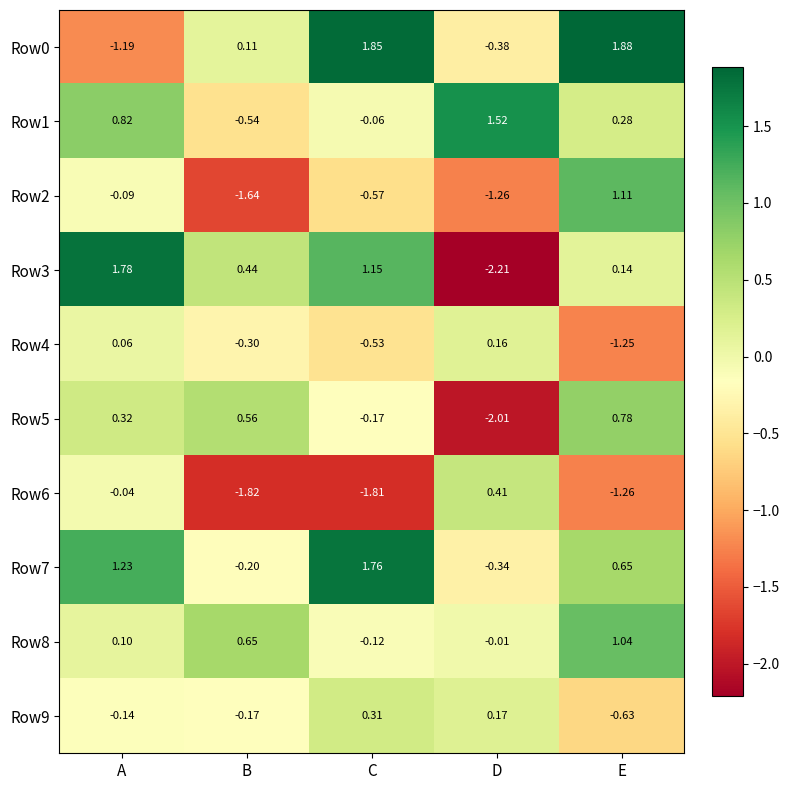

Which category has the highest value in the Row5 series?

E